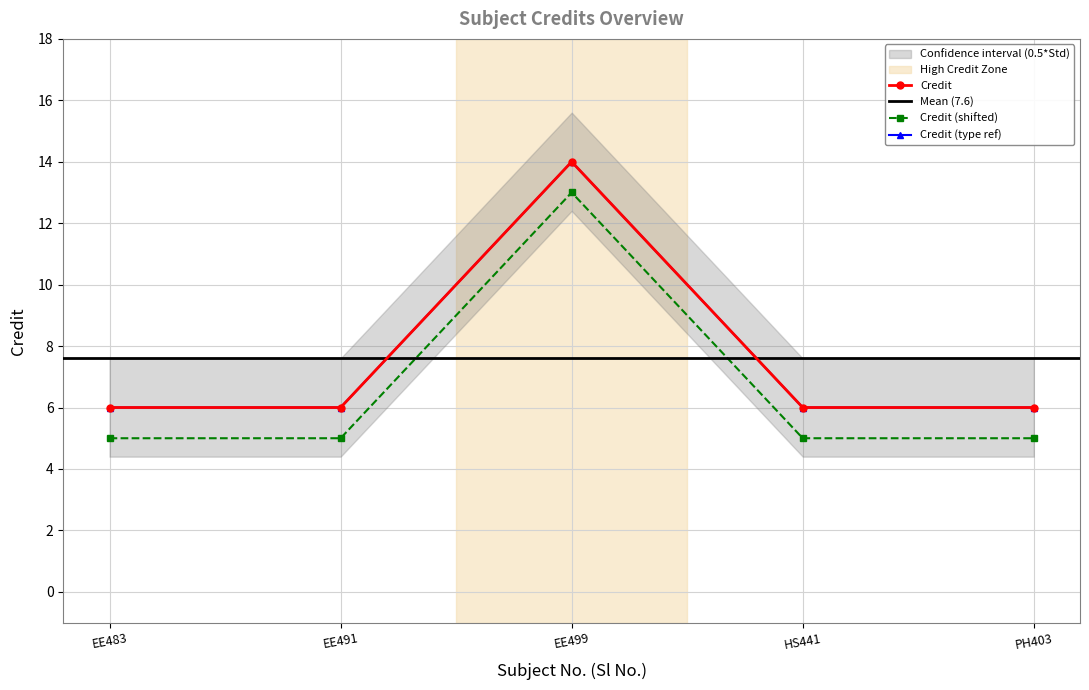

Approximately how many times larger is the value at HS441 compared to PH403?

1.0